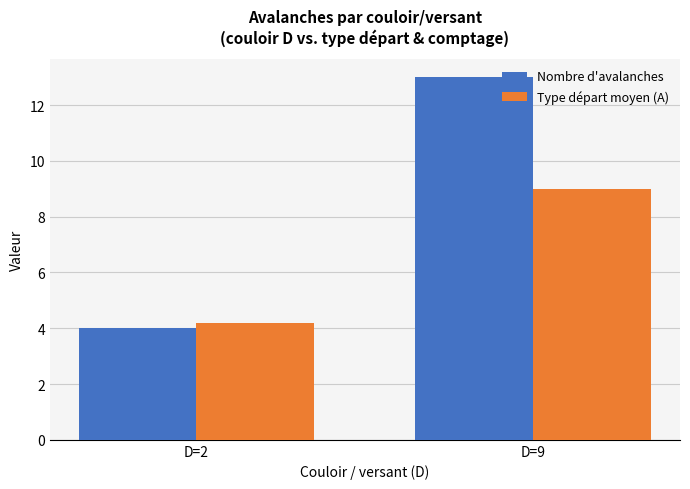

Which label corresponds to the largest value in the chart?

D=9